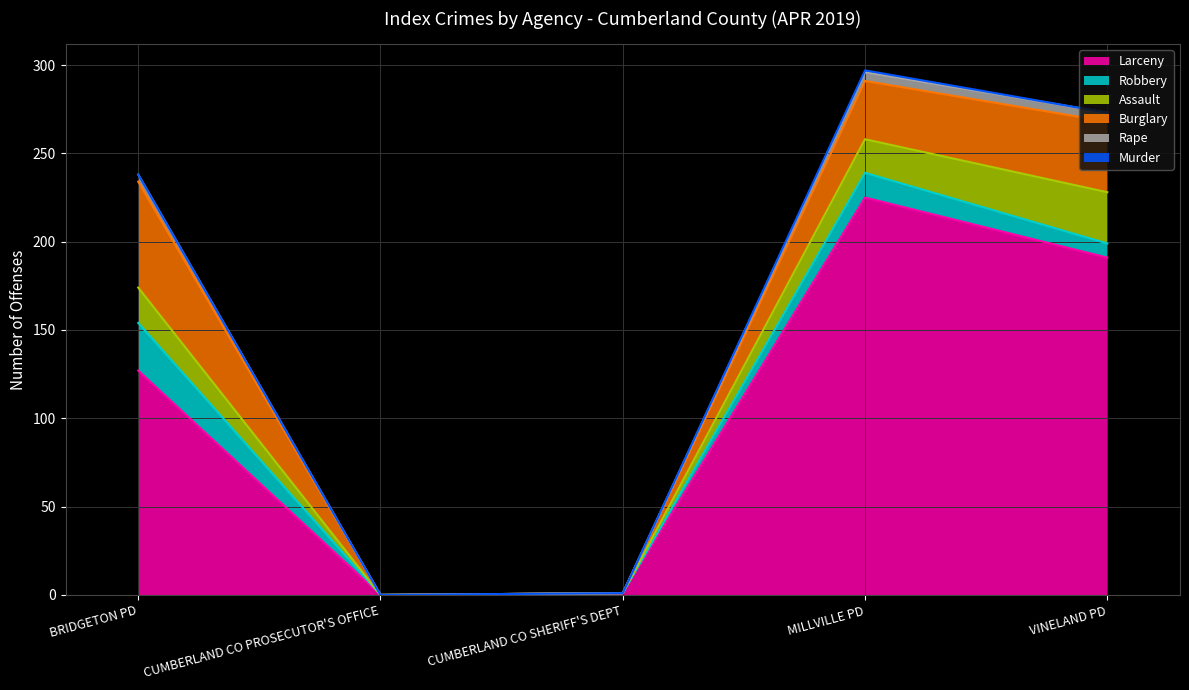

What is the maximum value for Rape?

5